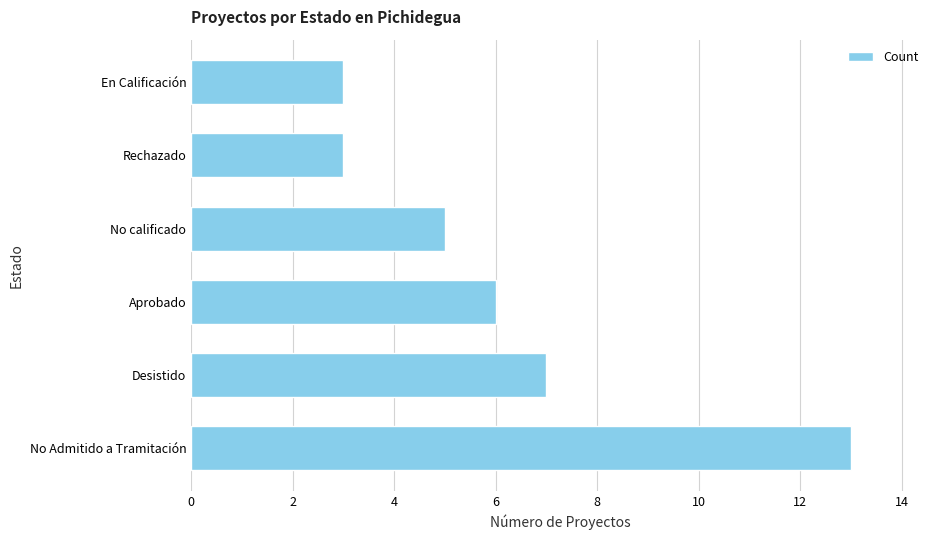

Is it true that the value at Rechazado is 5?

False